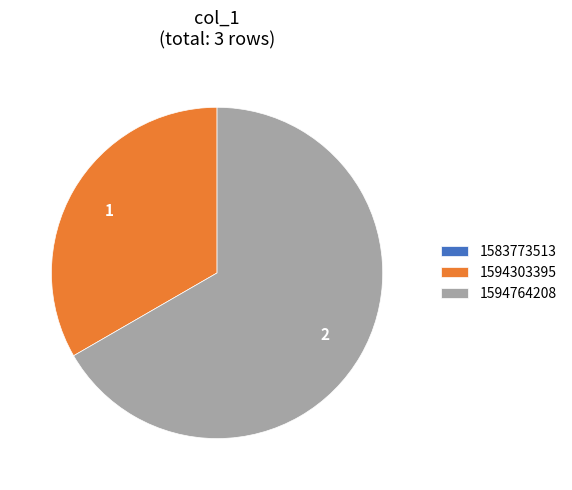

What is the ratio of the value at 1594764208 to the value at 1594303395?

2.0